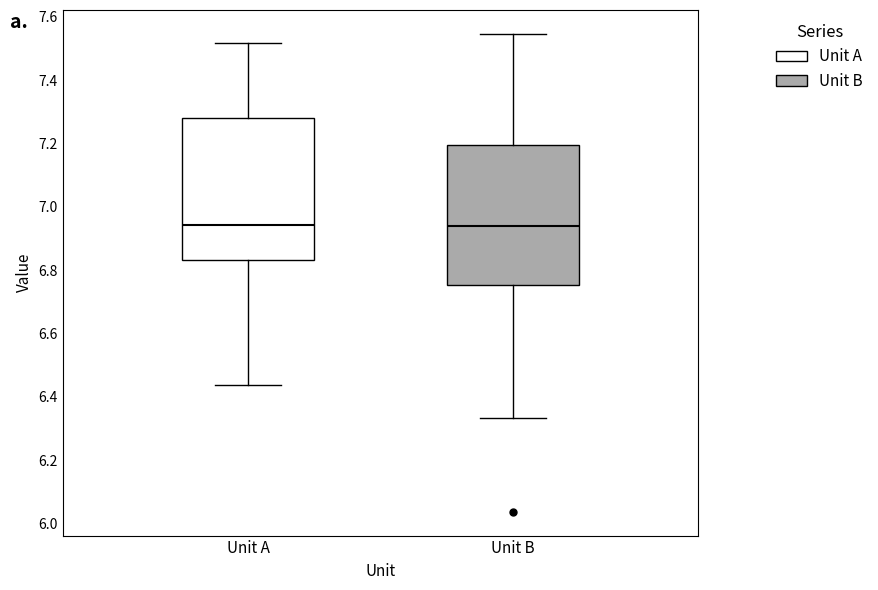

Reading left to right, read every box against the y-axis: the position of its median line, the range the box covers, and the ends of its whiskers. The values are not printed on the chart, so give them approximately, as read against the axis.

Unit A: median 6.94, box 6.84 to 7.28, whiskers 6.44 to 7.52
Unit B: median 6.94, box 6.76 to 7.20, whiskers 6.34 to 7.54